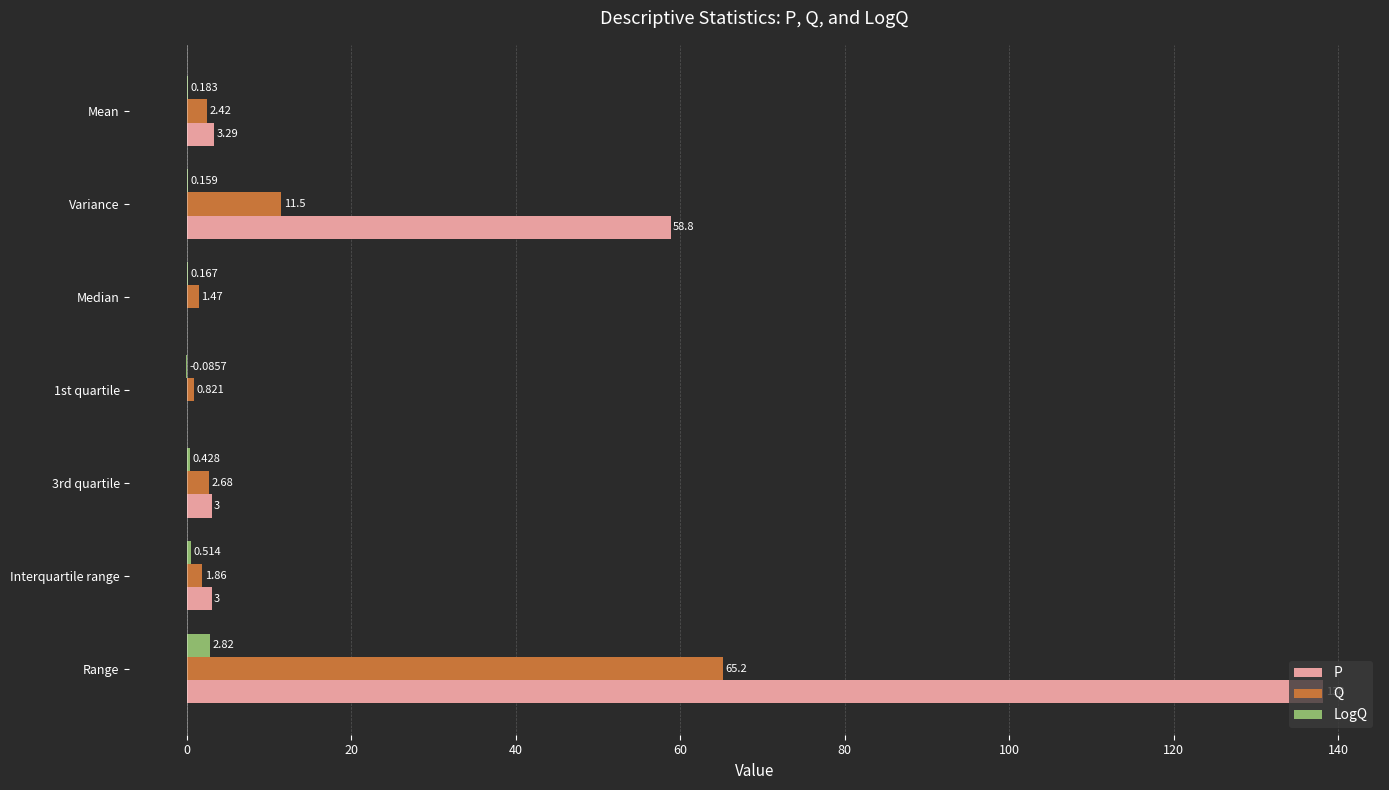

What are all the series names shown in the legend?

P, Q, LogQ